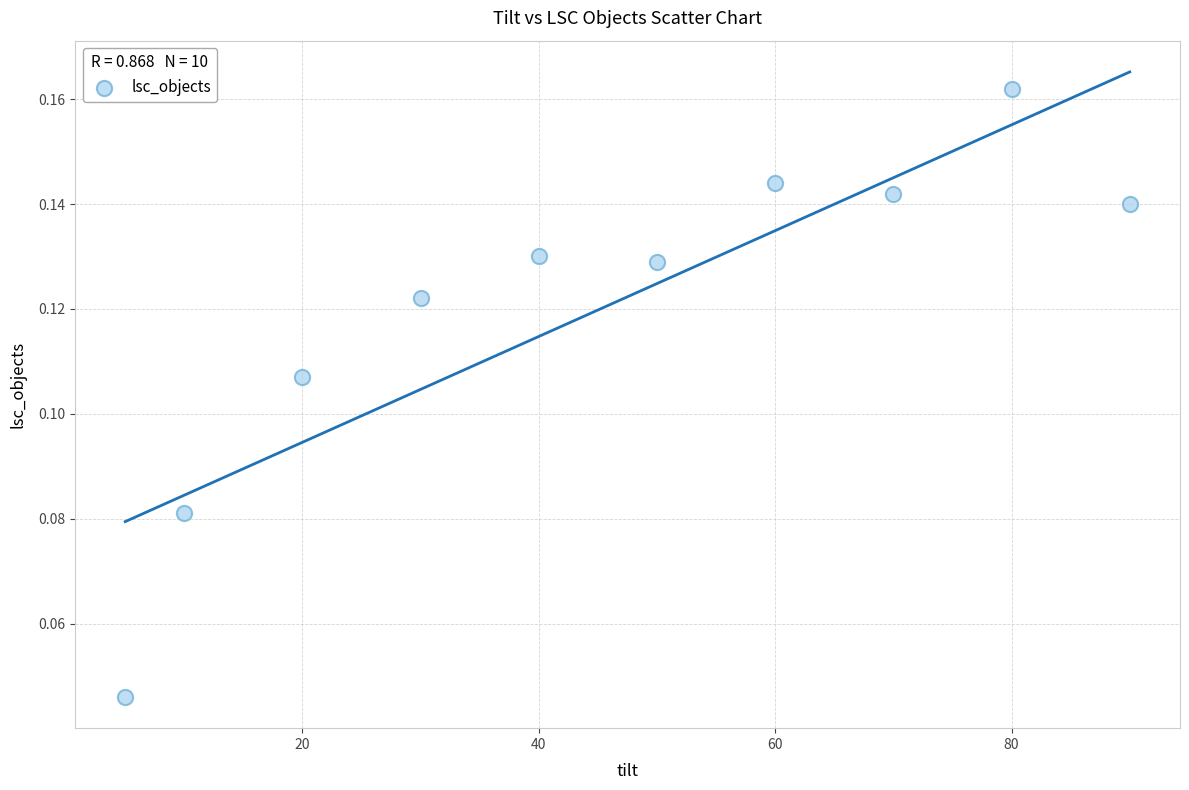

What is the range of X values (max minus min)?

85.0